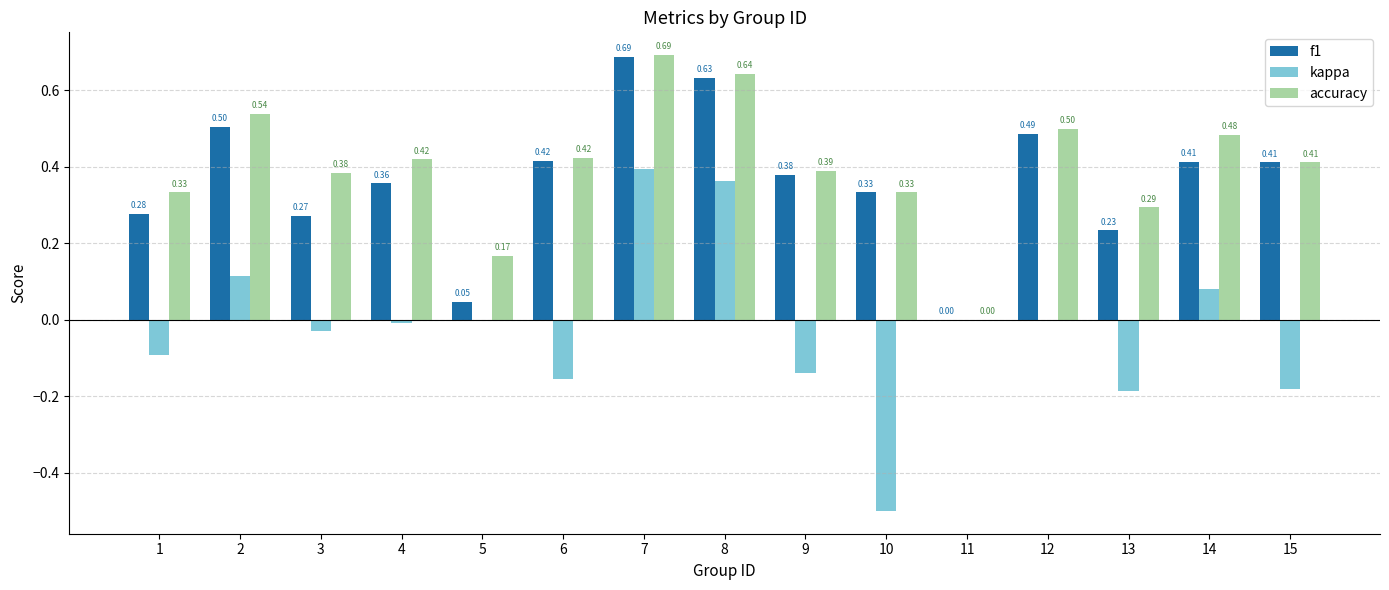

Where is accuracy nearest to the value 0?

11